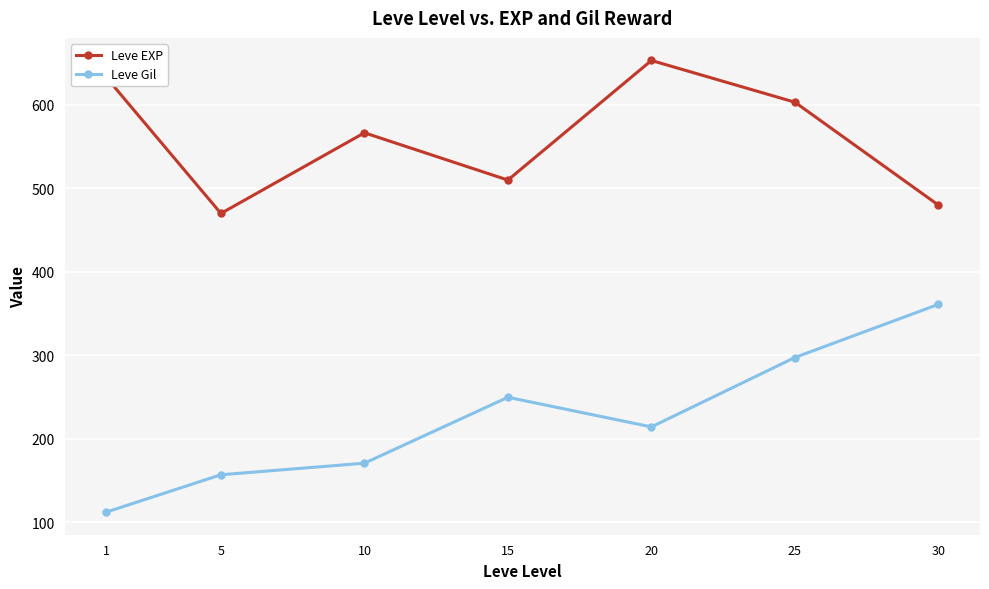

What is the sum of the Leve EXP values at 1 and 10?

1200.0